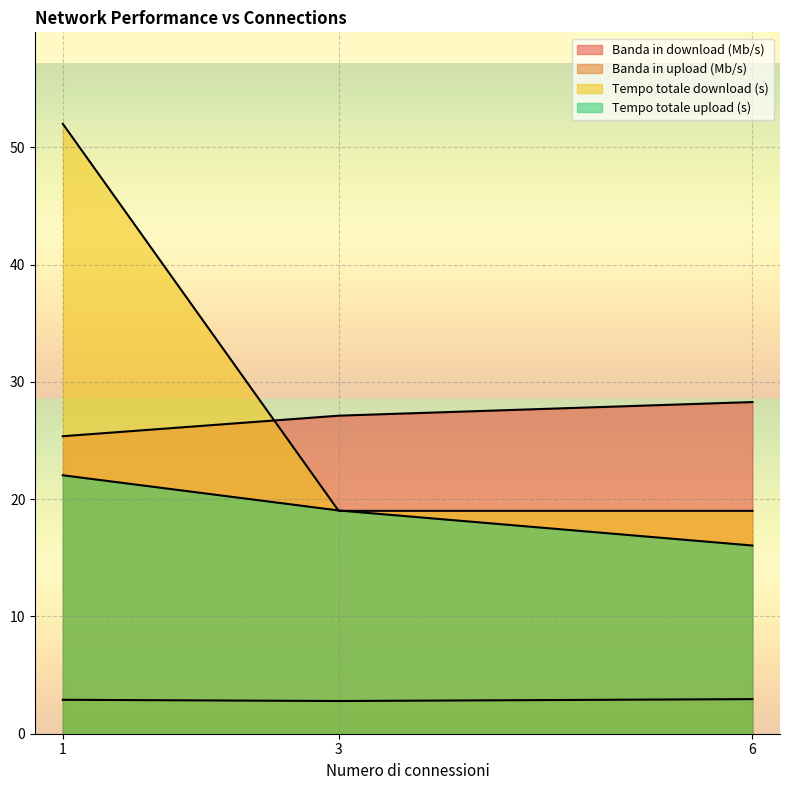

What is the greatest value displayed?

52.0